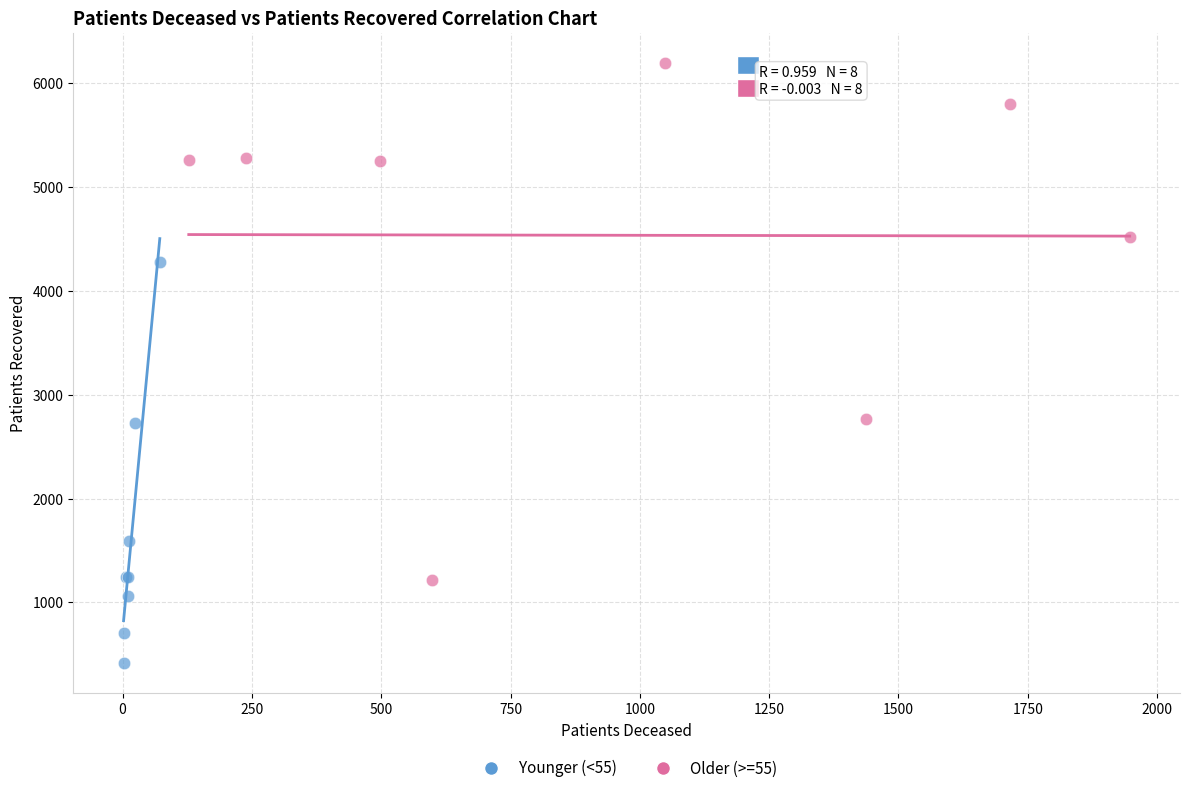

Which series reaches the maximum Y coordinate?

Older (>=55)